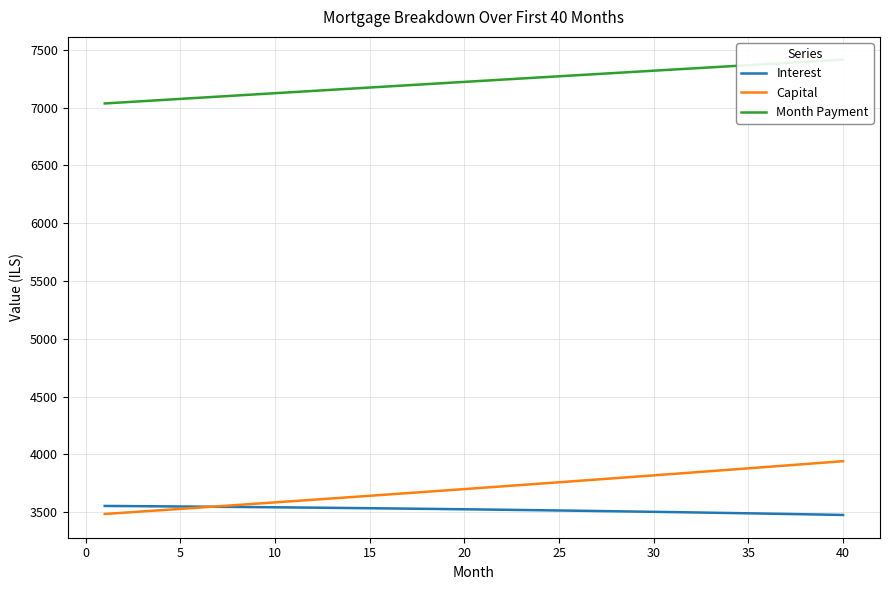

What is the minimum value for Interest?

3474.9